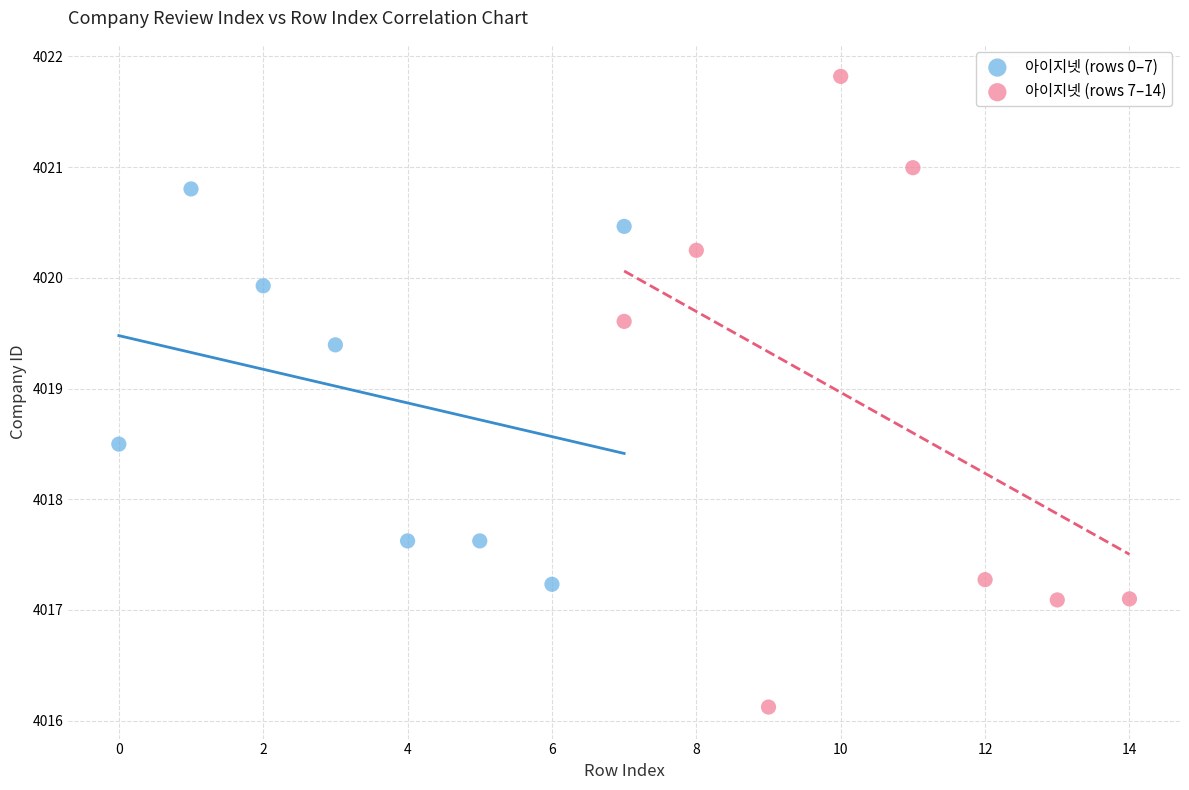

Which series reaches the maximum Y coordinate?

아이지넷 (rows 7–14)